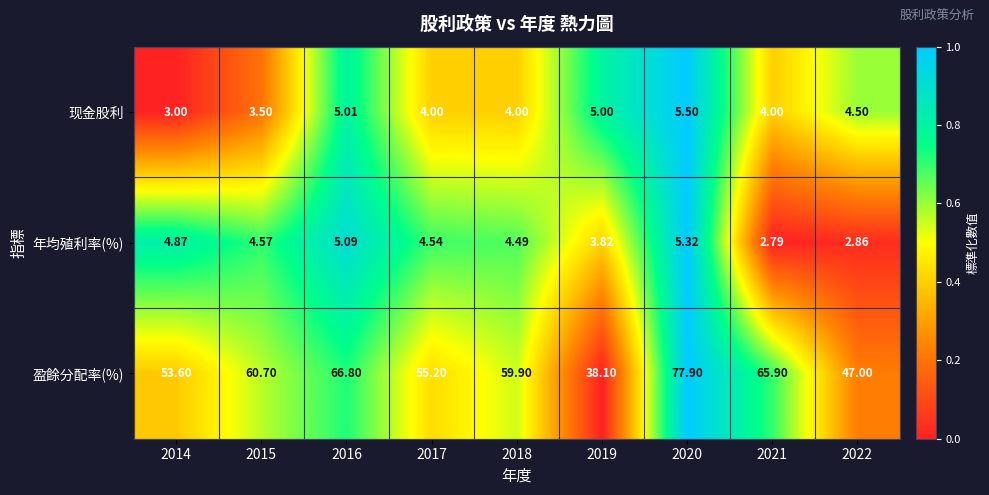

How many data points in 年均殖利率(%) are above 4?

6